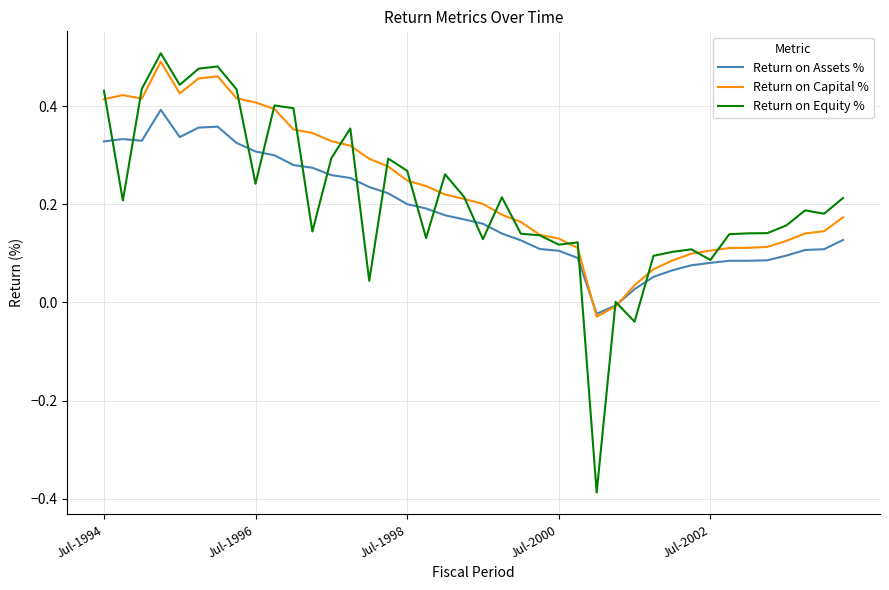

Which series has the widest spread of values?

Return on Equity %